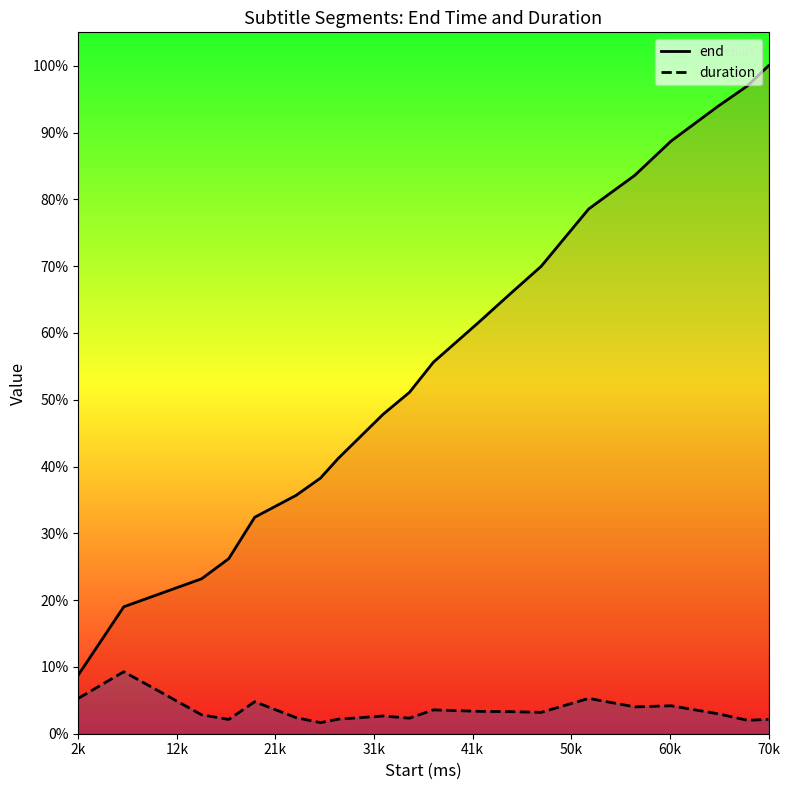

The value of end at 70k is 71660. True or false?

True